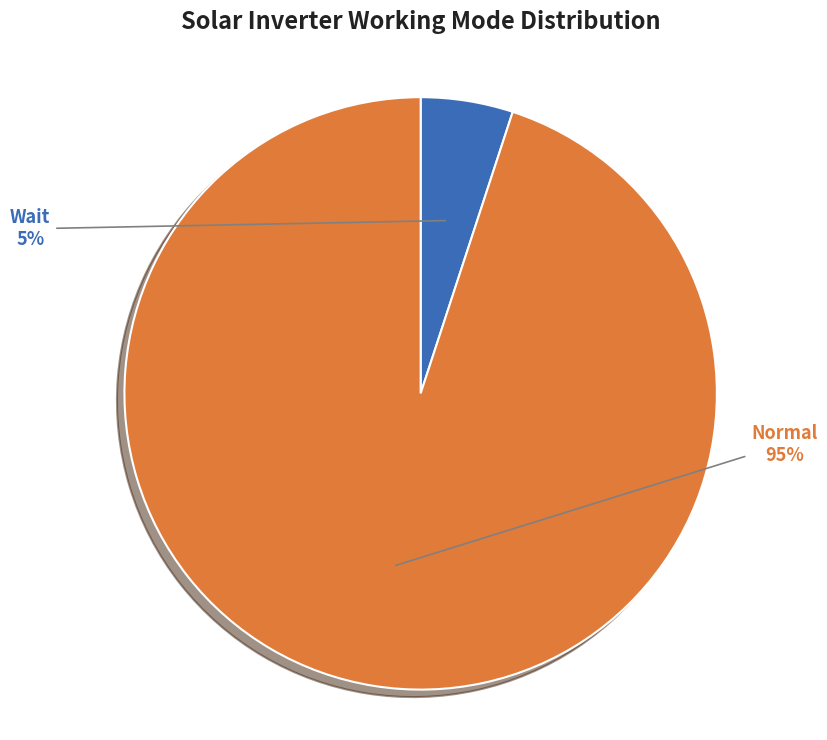

How many segments does this pie chart have?

2